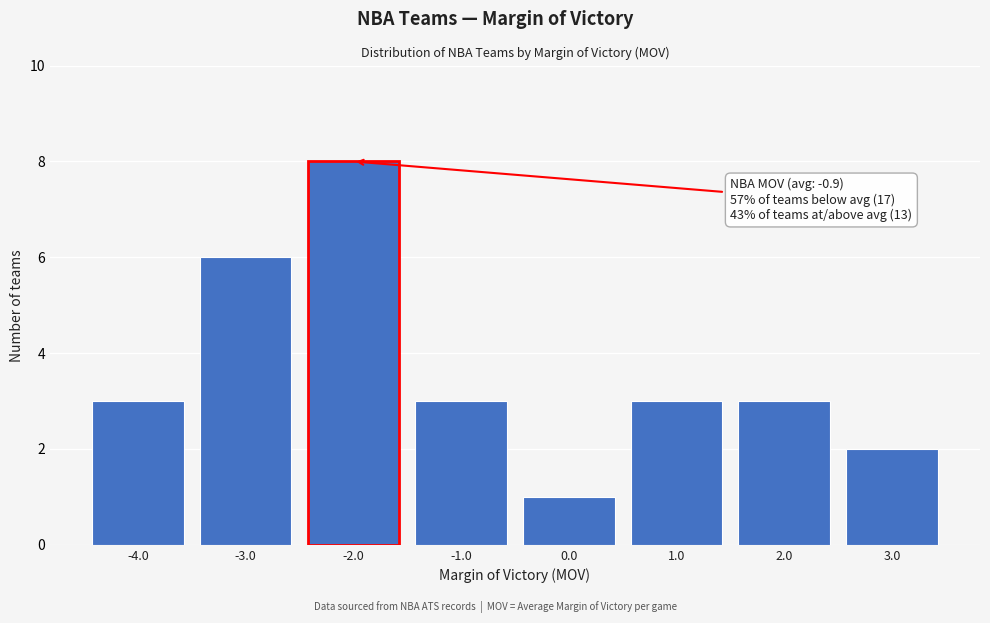

Which range on the x-axis has the tallest bar?

-2.5 to -1.5